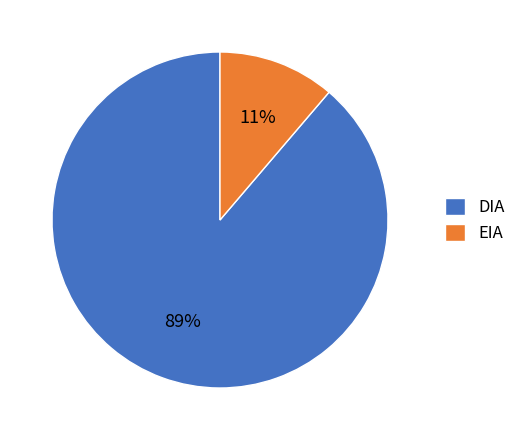

Rank the categories by value from lowest to highest.

EIA, DIA